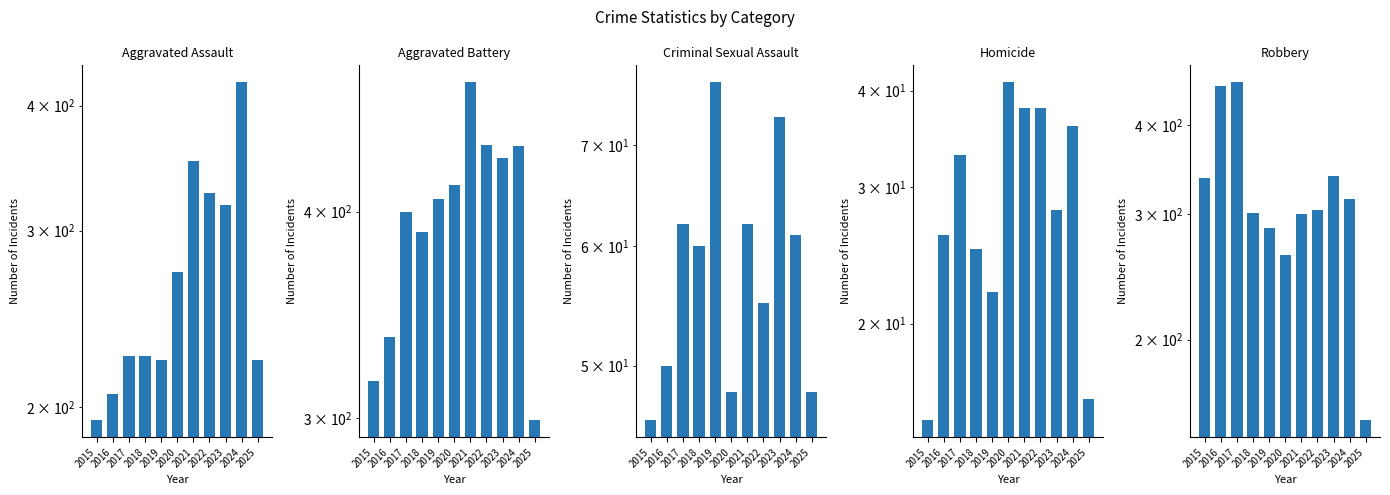

At which label is Aggravated Battery closest to 389?

2018